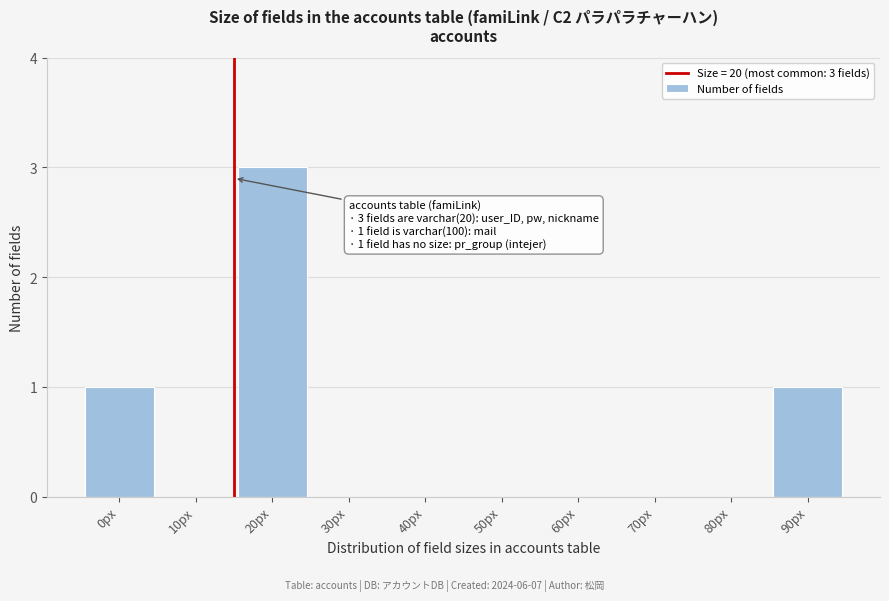

Reading right to left, extract all data points from this chart.

90px=1	80px=0	70px=0	60px=0	50px=0	40px=0	30px=0	20px=3	10px=0	0px=1